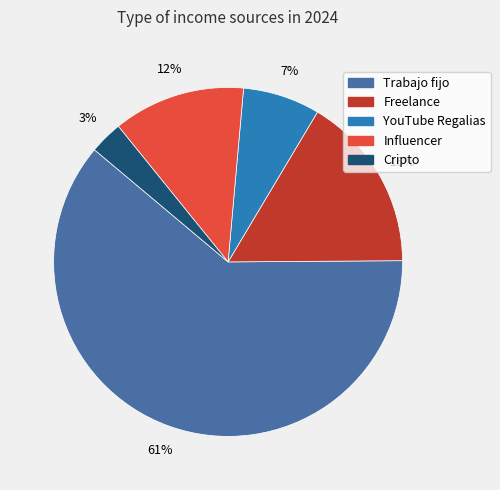

Which slice is the smallest?

Cripto